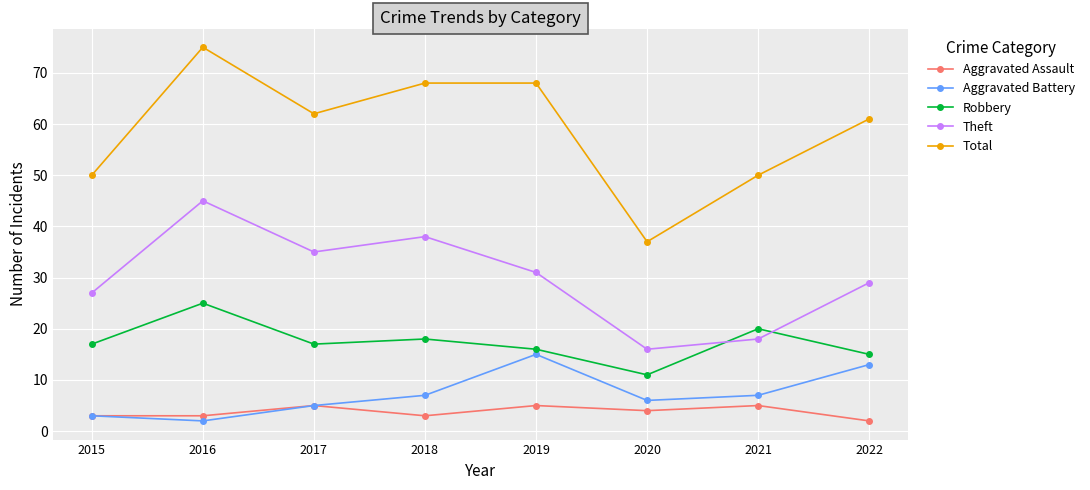

Count the number of data series in this chart.

5